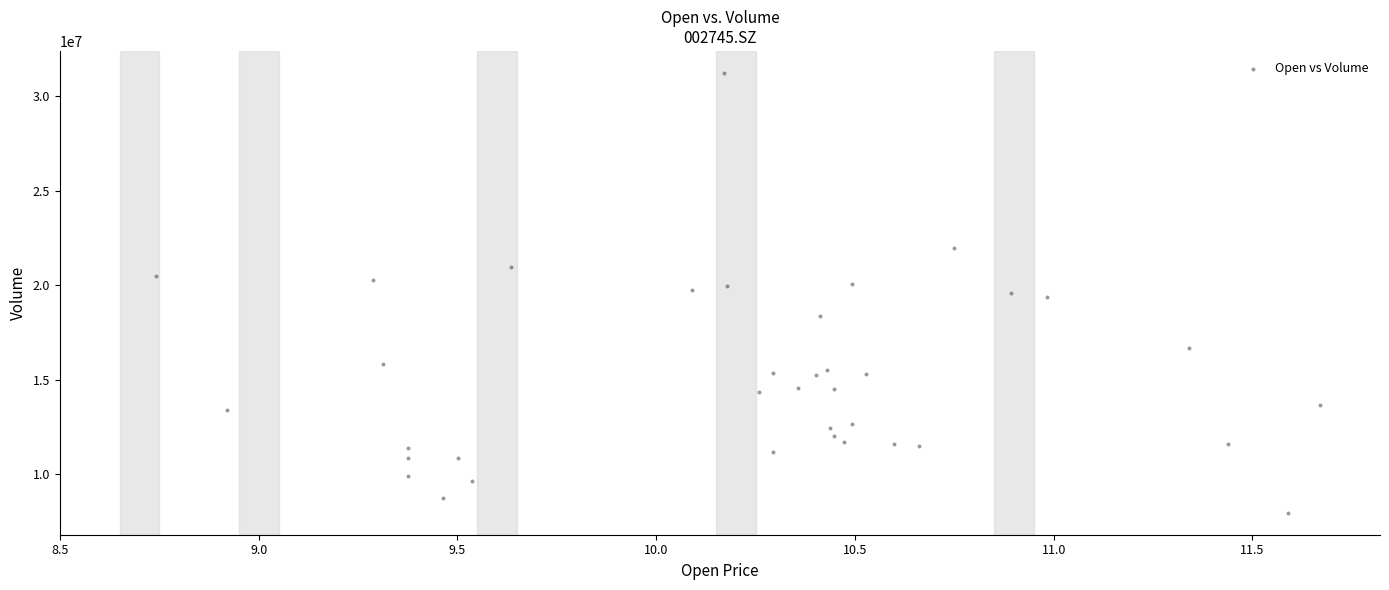

What is the range of Y values (max minus min)?

23299423